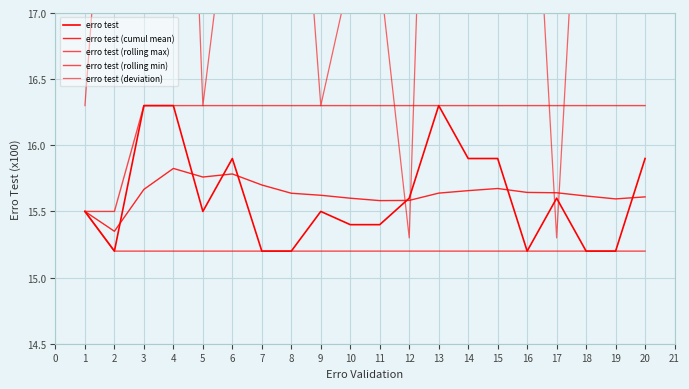

What is the smallest value displayed?

15.2